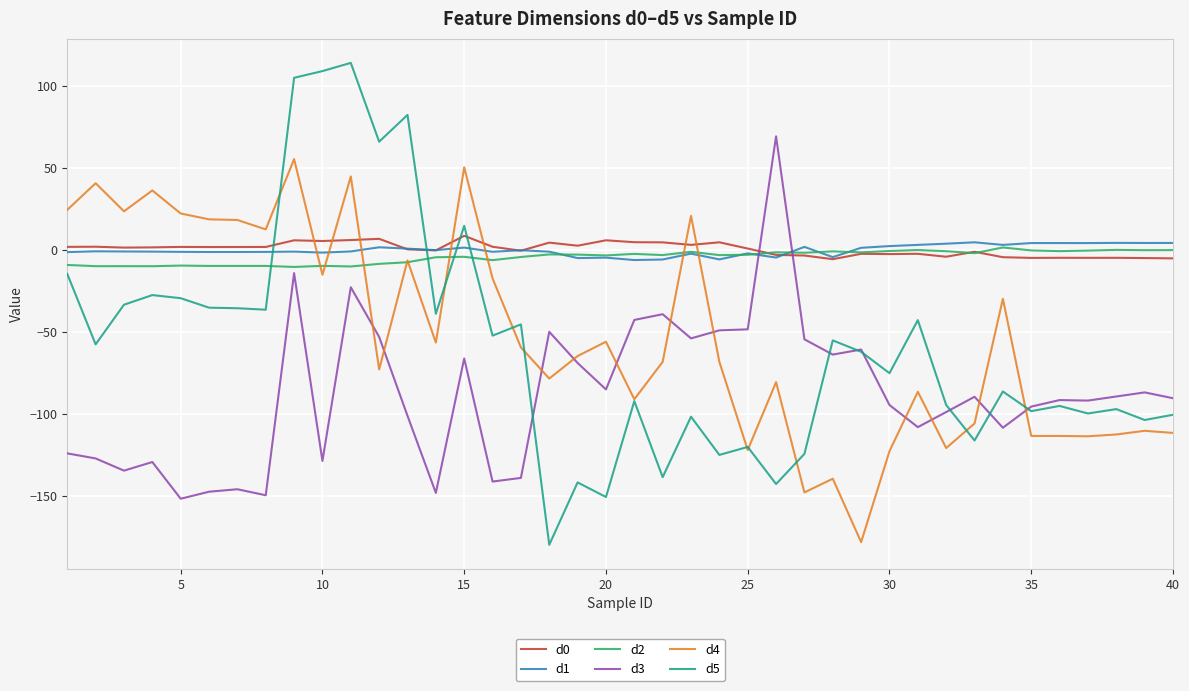

What is the difference between the maximum and minimum values in the d4 series?

233.6